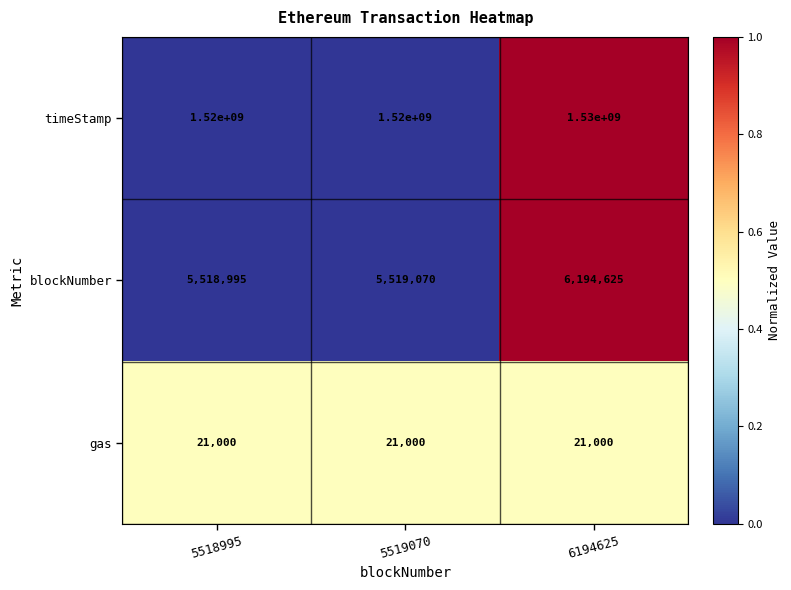

What is the minimum value for gas?

21000